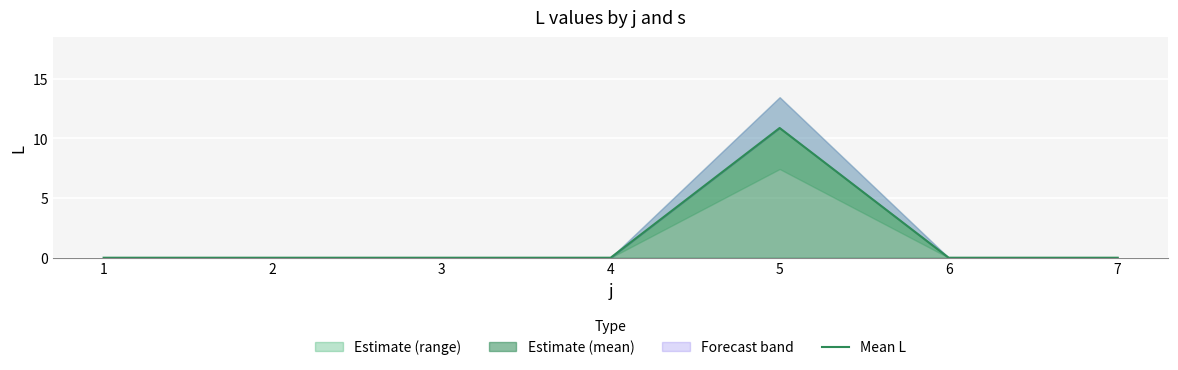

Which label corresponds to the smallest value in the chart?

1